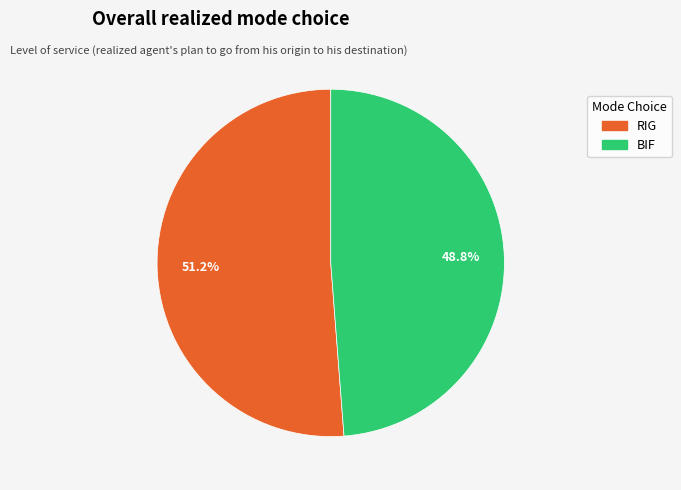

Between BIF and RIG, which is larger?

RIG